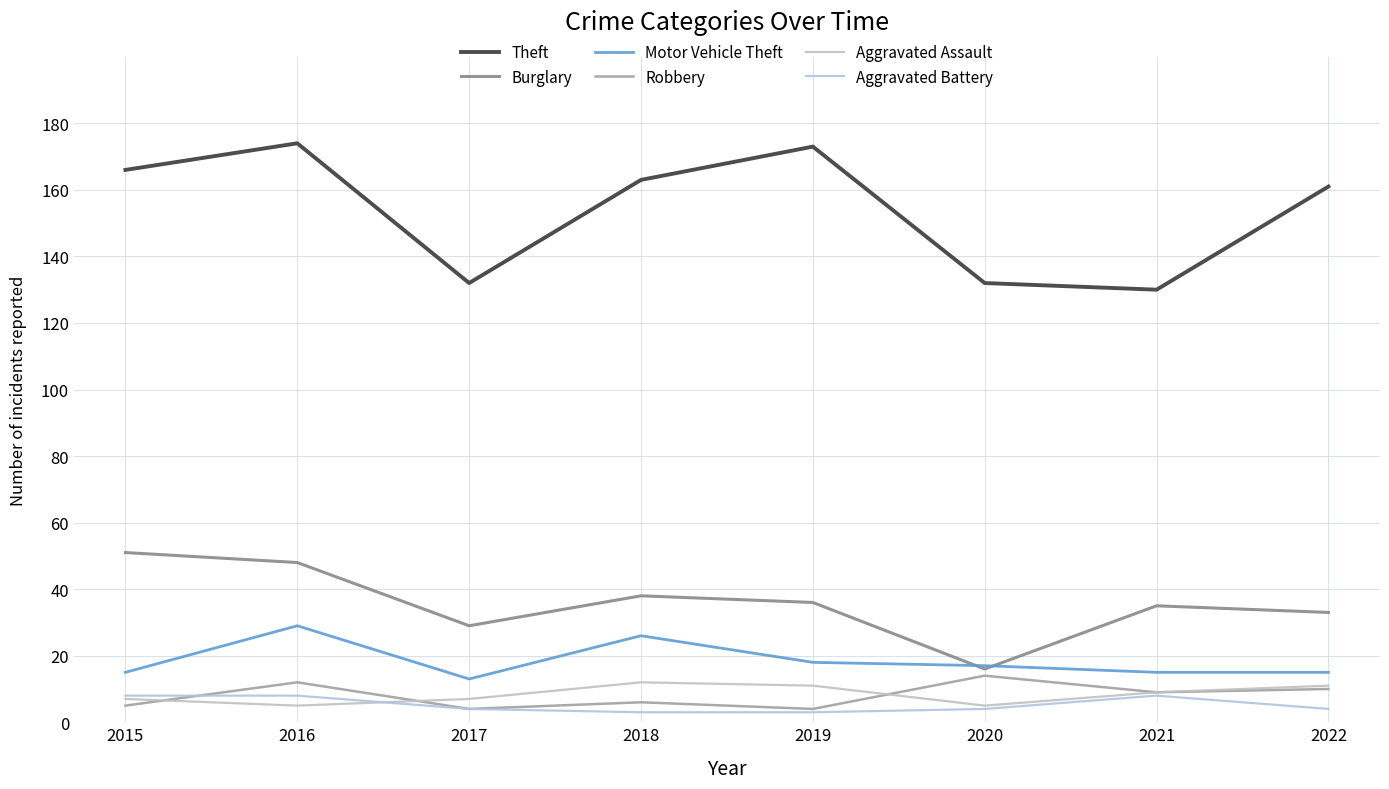

Between which two adjacent categories do Aggravated Battery and Robbery first intersect?

2015 and 2016